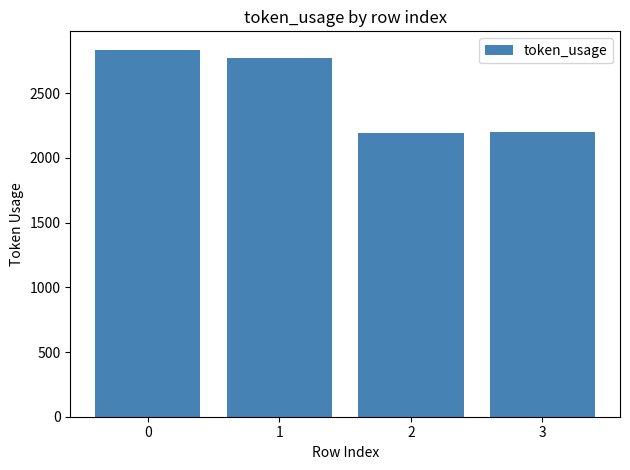

The value at 0 is 2837. True or false?

True